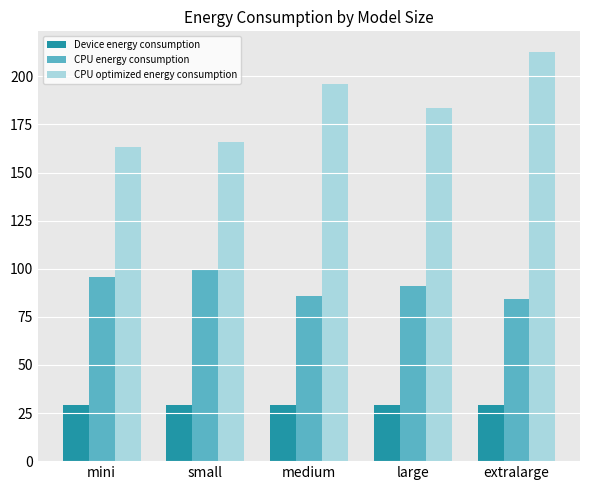

What is the difference between the maximum and minimum values in the CPU energy consumption series?

14.7